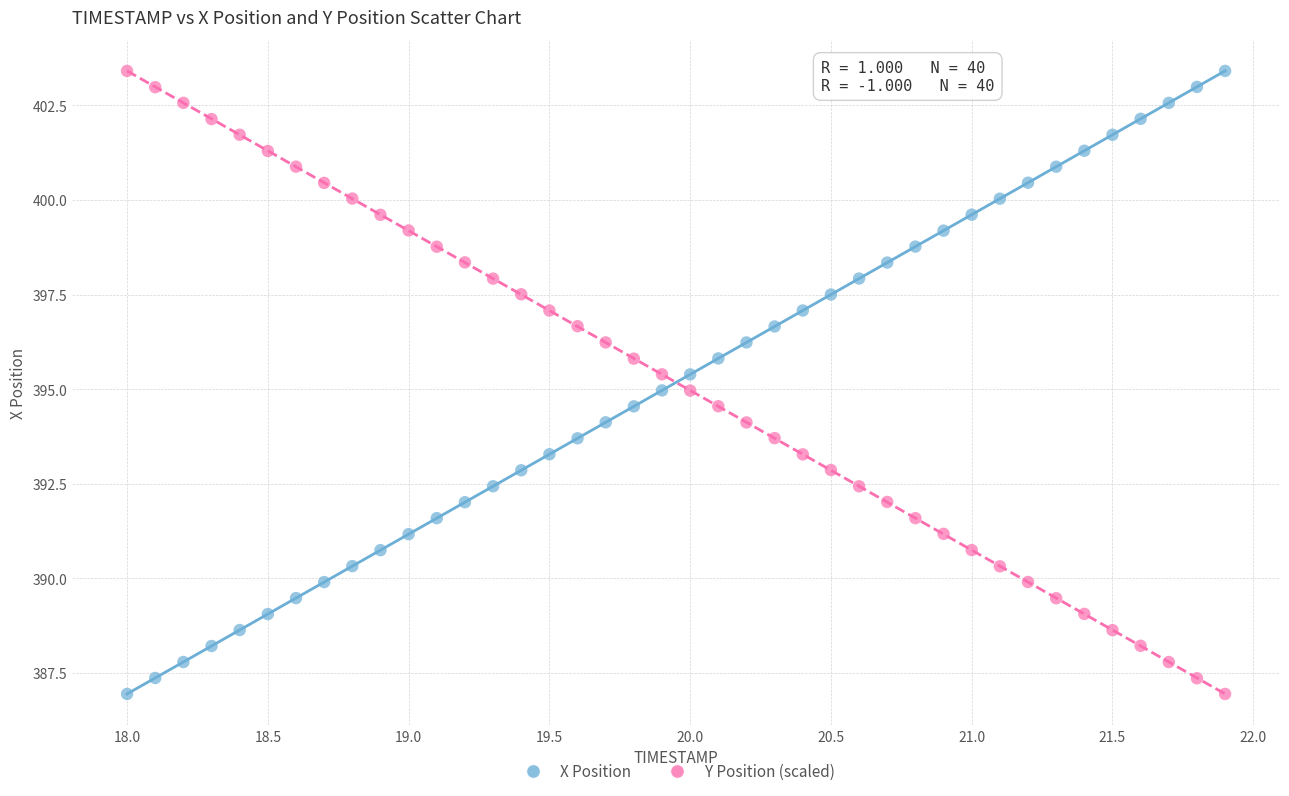

What is the X range (max minus min) for the scatter plot?

3.9